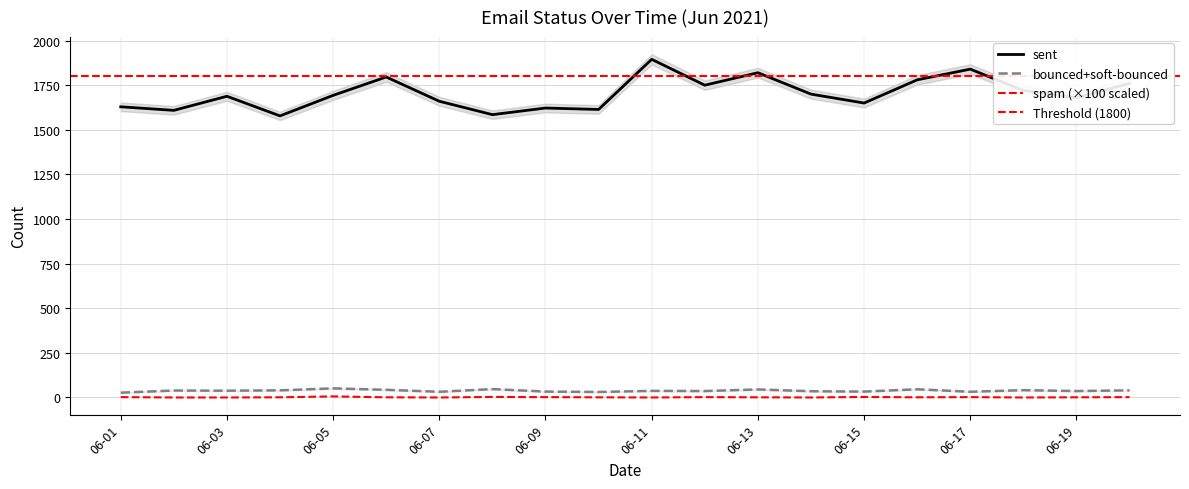

Does the chart have visible grid lines?

Yes